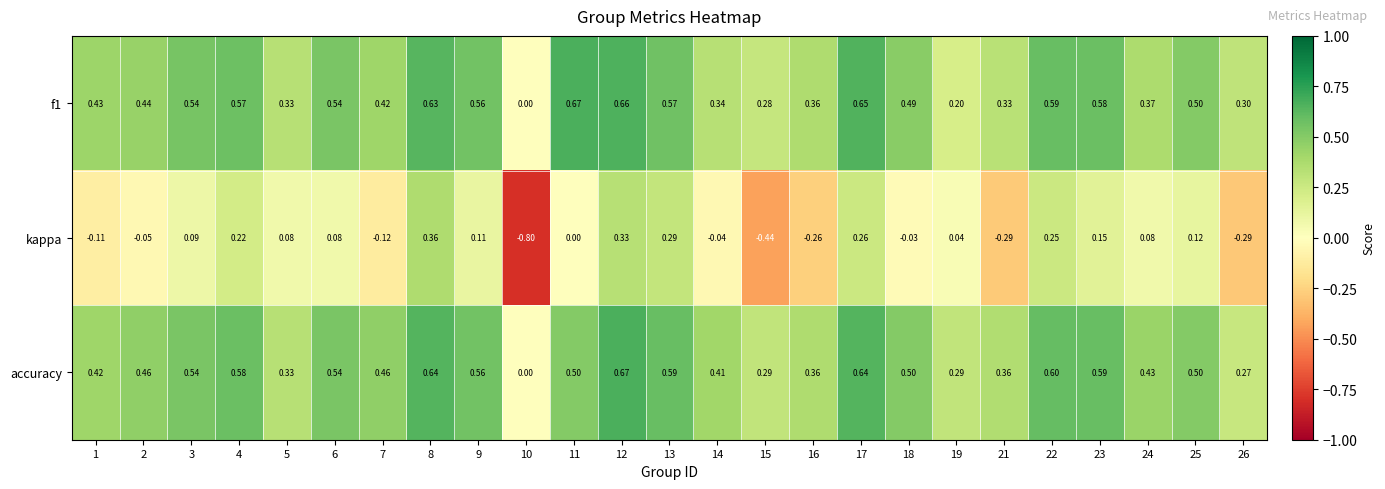

Which series has the largest total across all categories?

accuracy